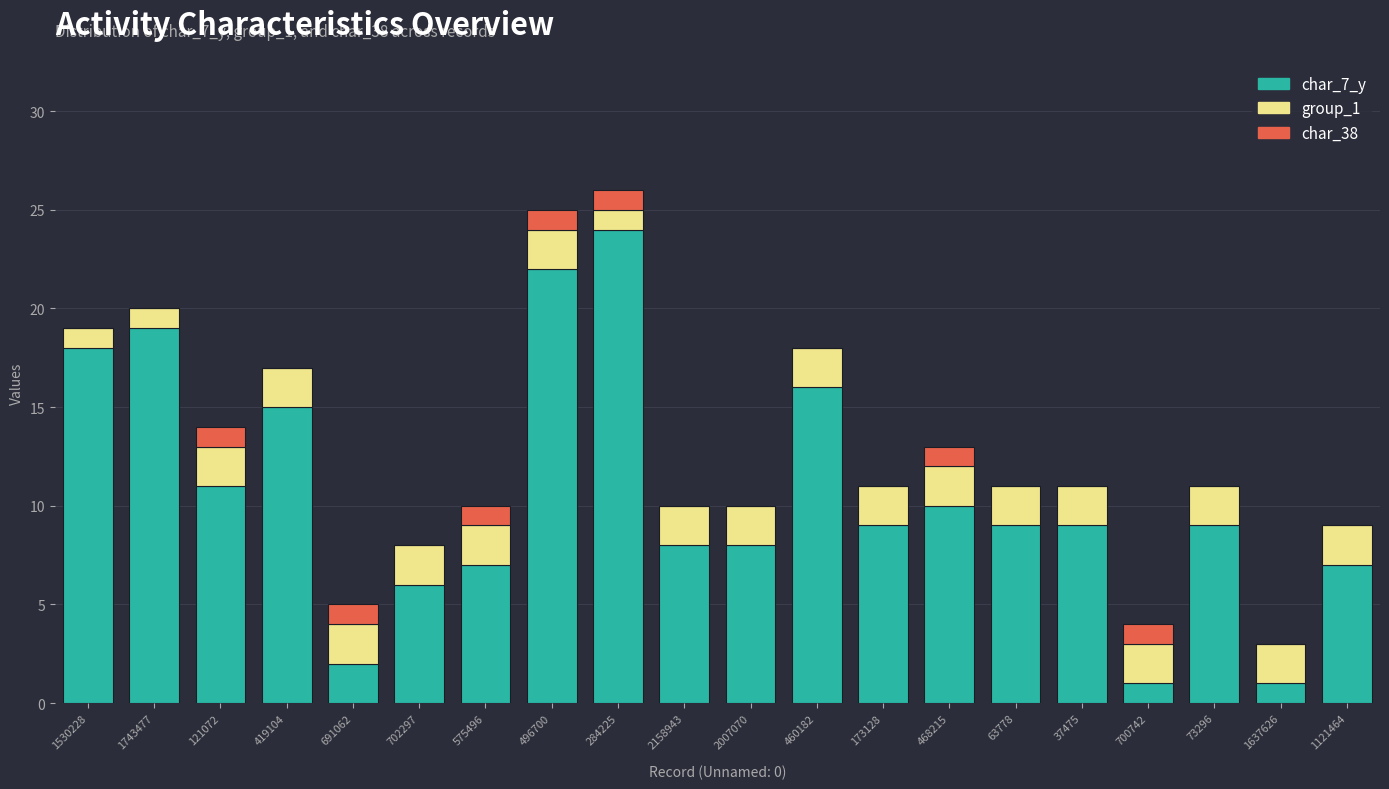

Does the chart contain stacked bars?

Yes